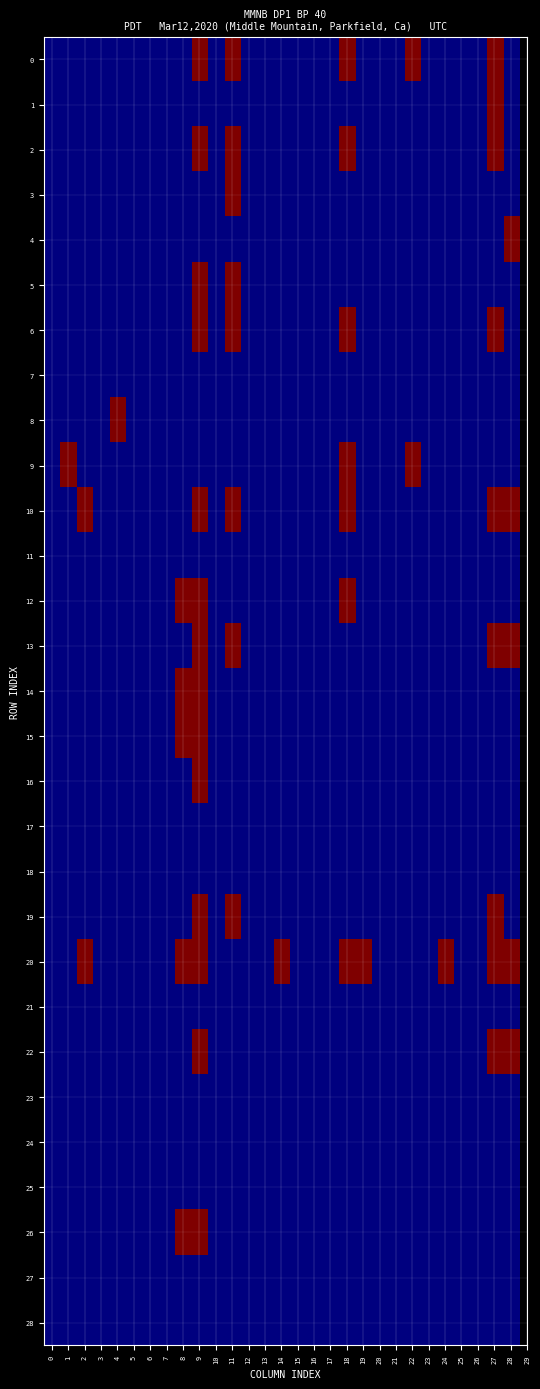

How many series are shown in this chart?

29